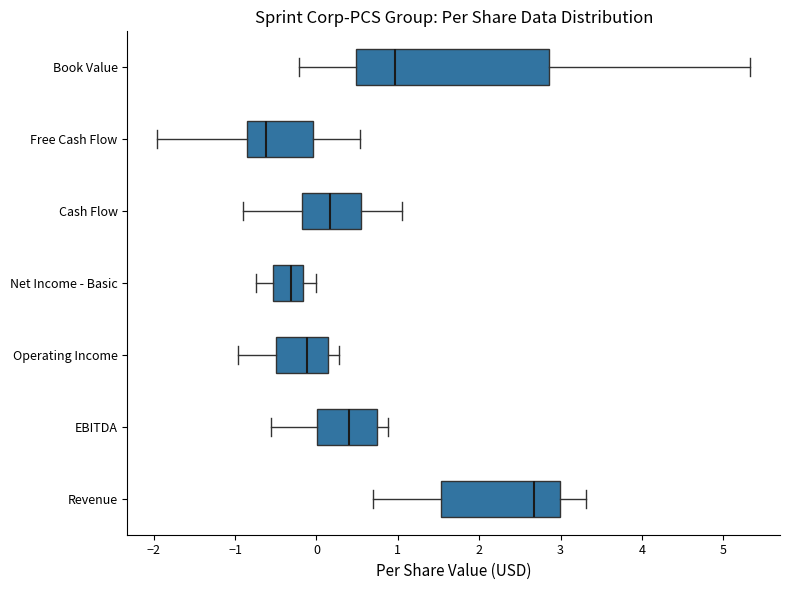

Which box's median line is the furthest to the left?

Free Cash Flow